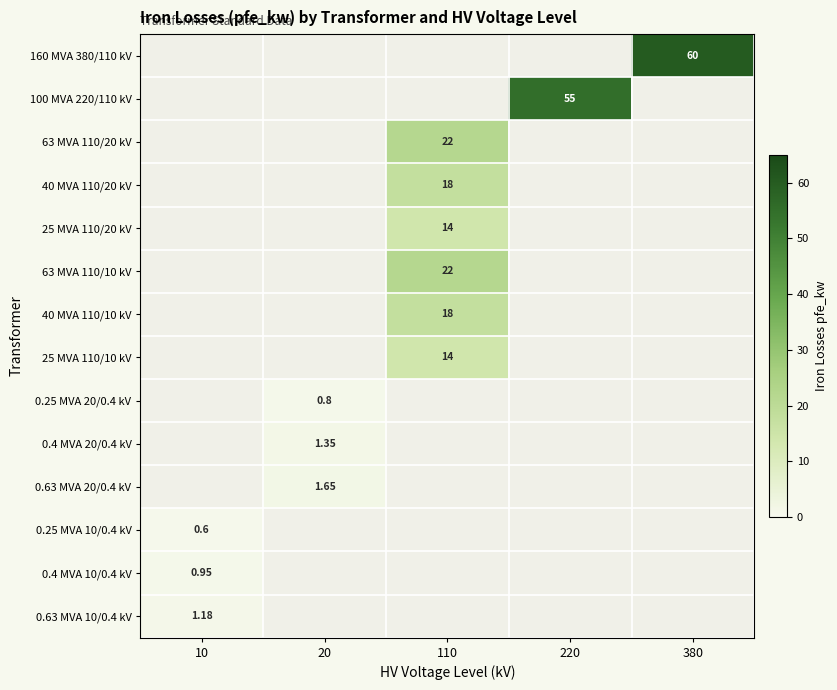

How many distinct data groups are displayed?

14